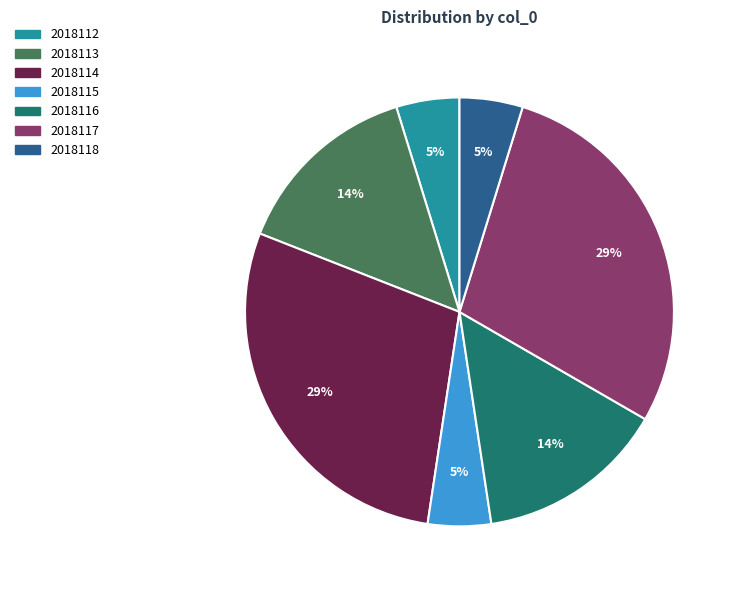

Is there a majority slice in this chart?

No